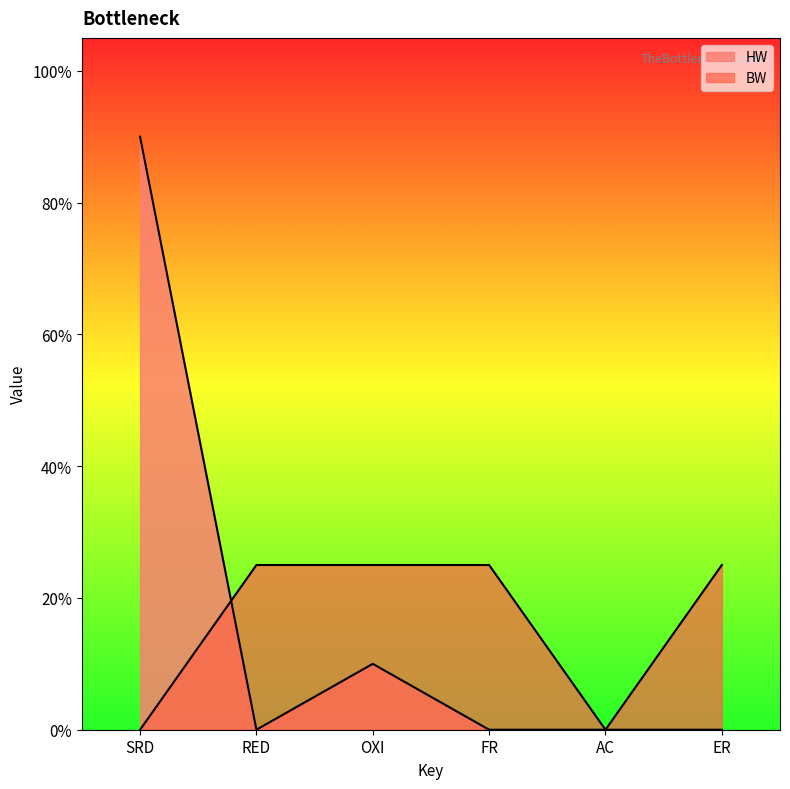

How many HW values are between 0 and 1?

6